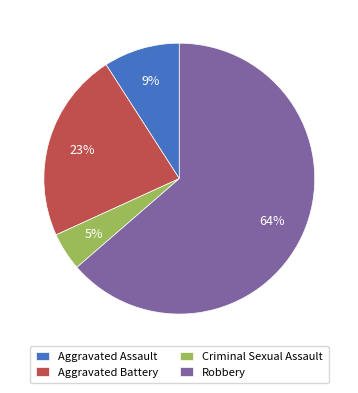

Count the number of slices in the pie.

4